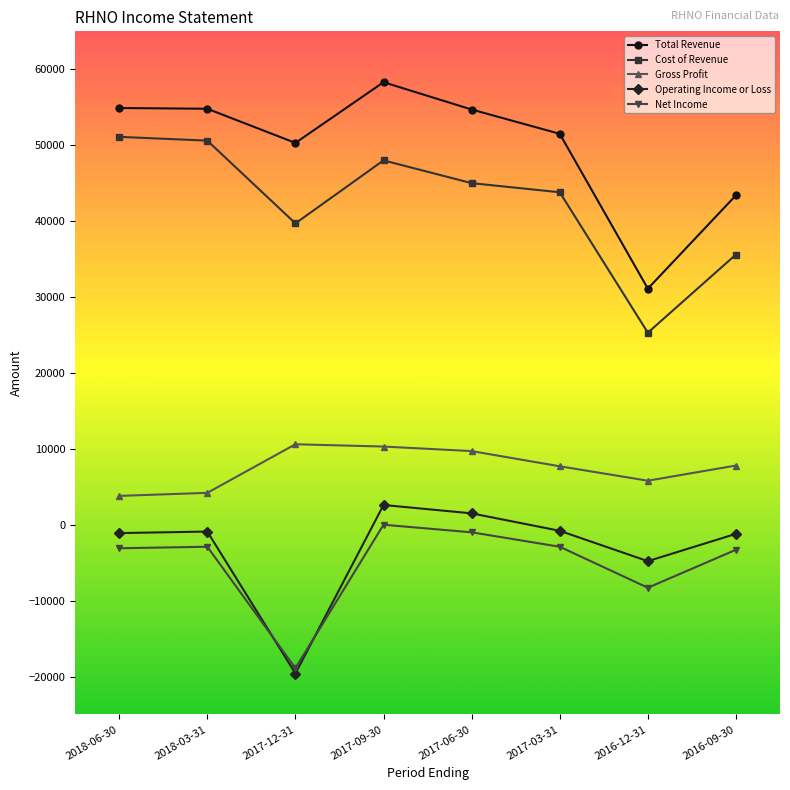

How many lines are shown in the chart?

5